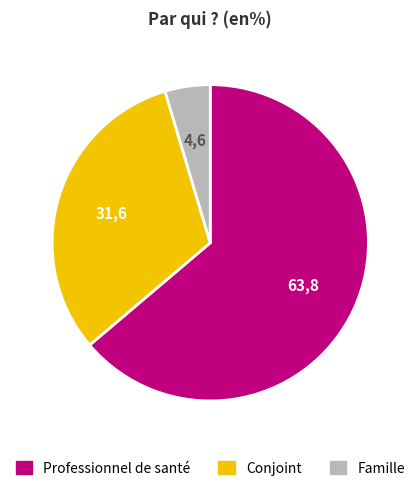

Which slice is the smallest?

Famille